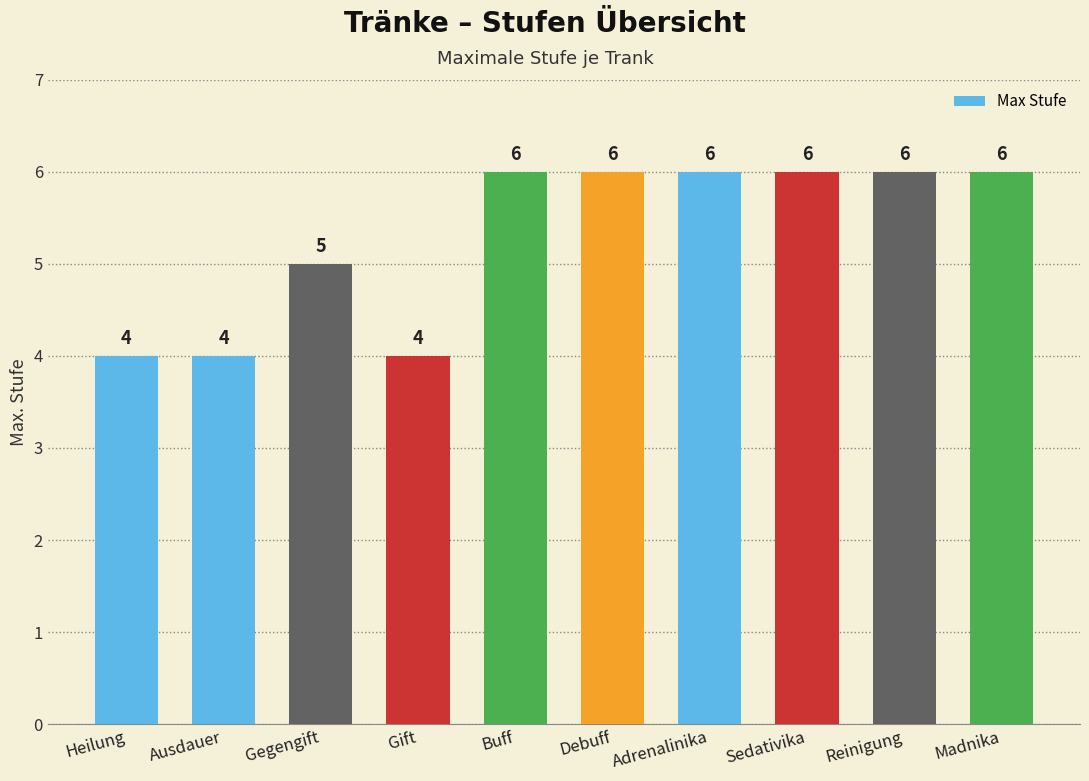

The chart shows a value of 4 at Heilung. True or false?

True